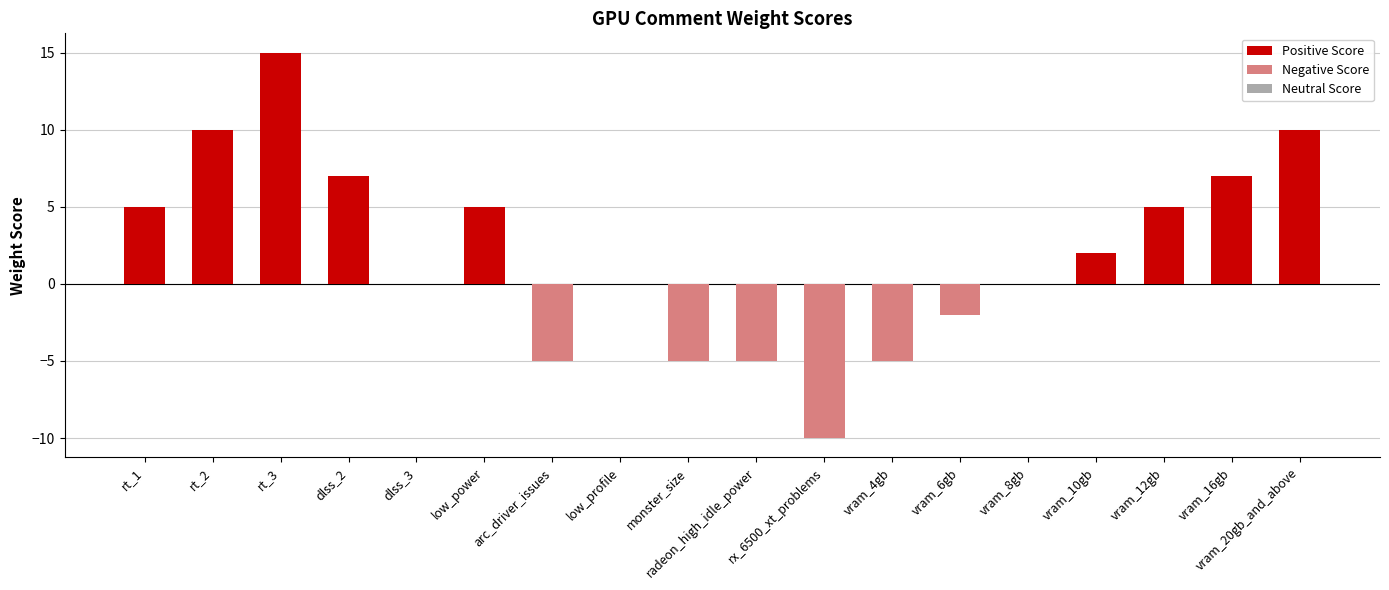

Between low_power and dlss_3, which is larger?

low_power